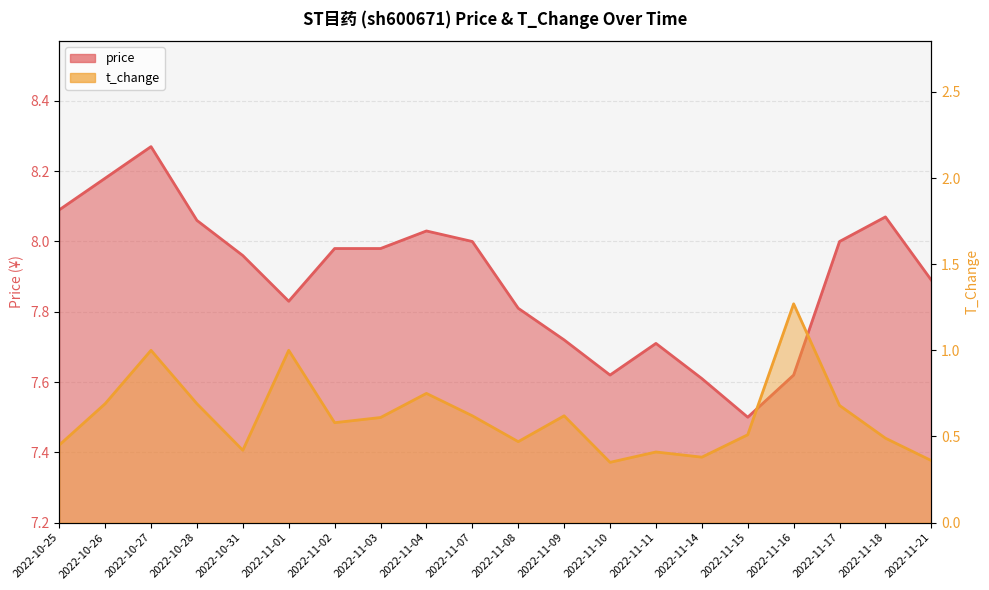

Reading left to right, list all the values displayed in this chart.

price: 2022-10-25=8.1	2022-10-26=8.2	2022-10-27=8.3	2022-10-28=8.1	2022-10-31=8.0	2022-11-01=7.8	2022-11-02=8.0	2022-11-03=8.0	2022-11-04=8.0	2022-11-07=8.0	2022-11-08=7.8	2022-11-09=7.7	2022-11-10=7.6	2022-11-11=7.7	2022-11-14=7.6	2022-11-15=7.5	2022-11-16=7.6	2022-11-17=8.0	2022-11-18=8.1	2022-11-21=7.9
t_change: 2022-10-25=0.5	2022-10-26=0.7	2022-10-27=1.0	2022-10-28=0.7	2022-10-31=0.4	2022-11-01=1.0	2022-11-02=0.6	2022-11-03=0.6	2022-11-04=0.8	2022-11-07=0.6	2022-11-08=0.5	2022-11-09=0.6	2022-11-10=0.3	2022-11-11=0.4	2022-11-14=0.4	2022-11-15=0.5	2022-11-16=1.3	2022-11-17=0.7	2022-11-18=0.5	2022-11-21=0.4